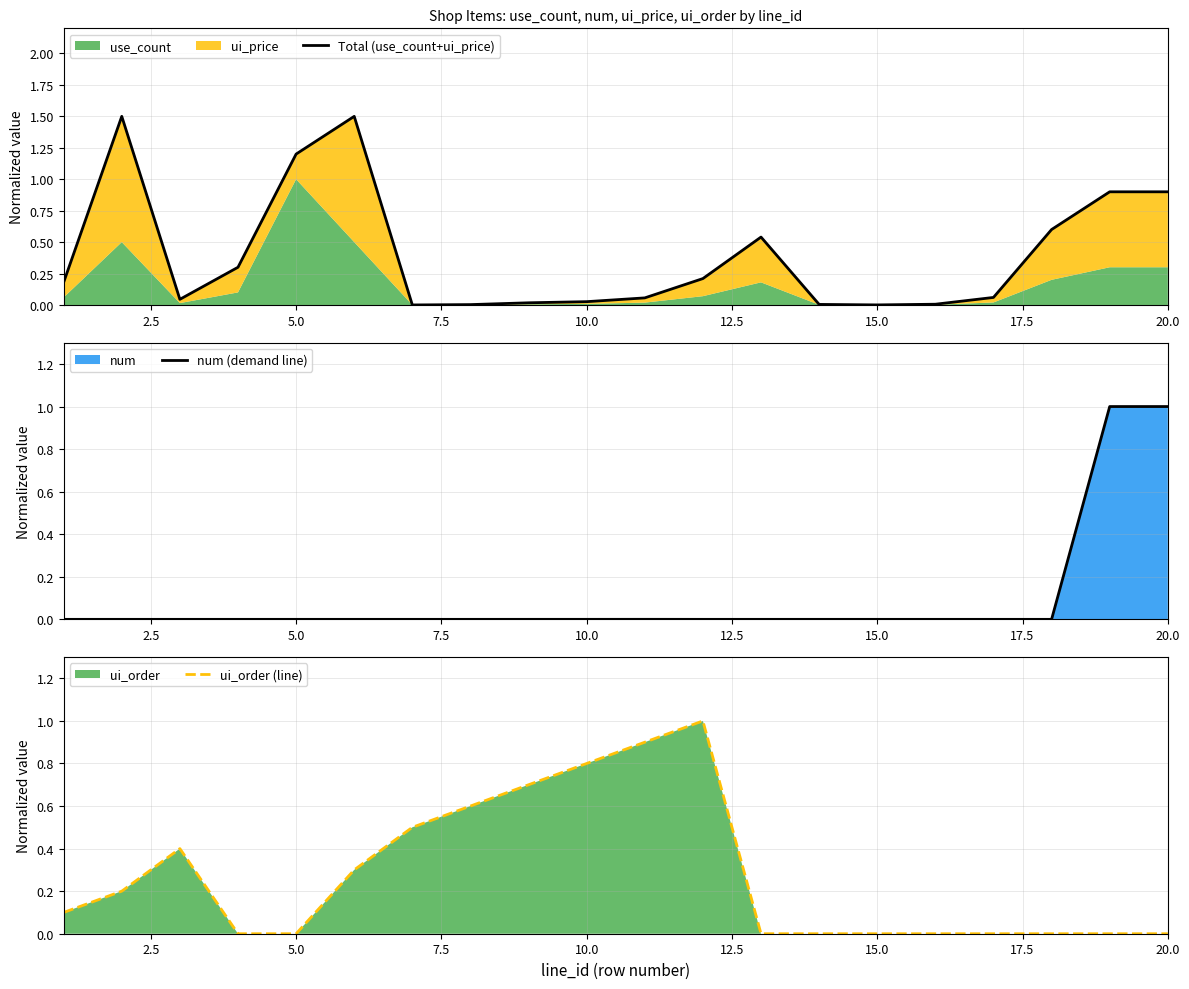

How many series are shown in this chart?

3